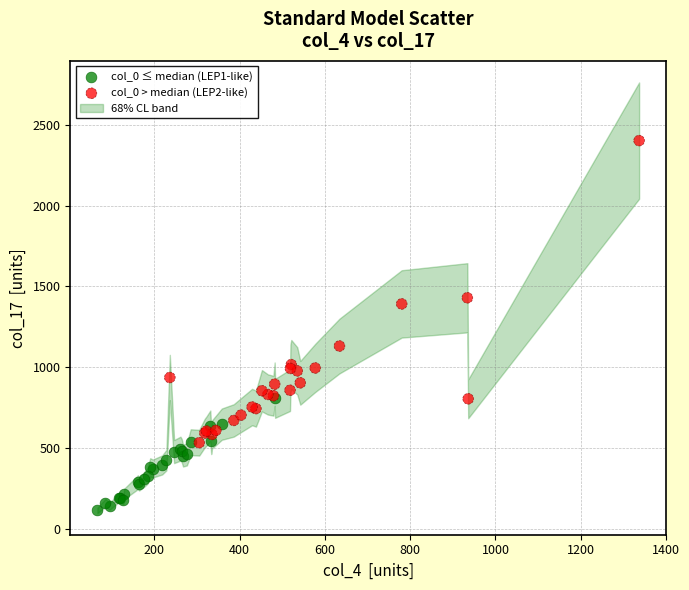

Which series contains the lowest Y value?

col_0 ≤ median (LEP1-like)